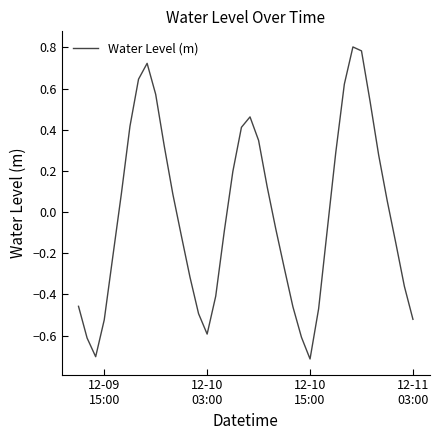

What is the difference between the maximum and minimum values?

1.5